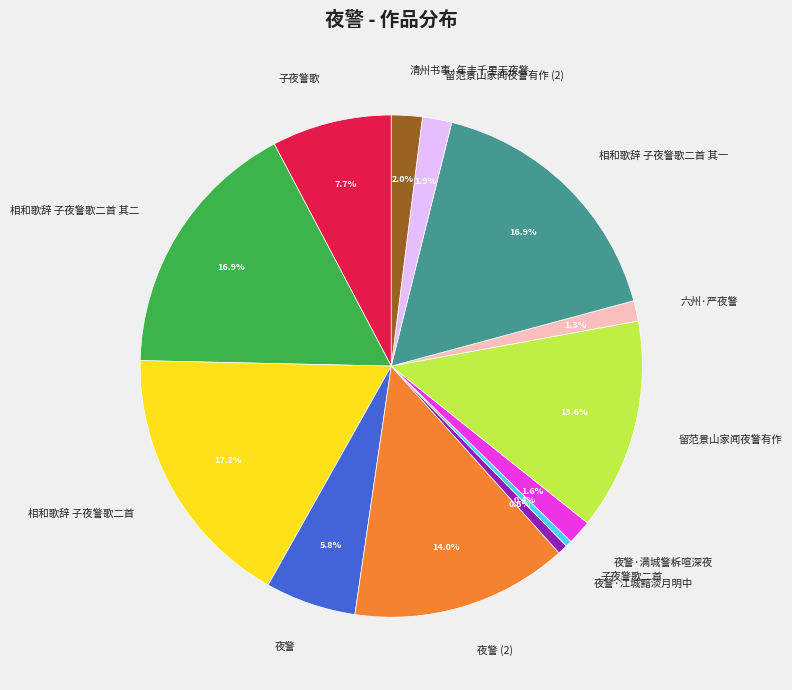

Is there any slice that represents more than half of the pie?

No